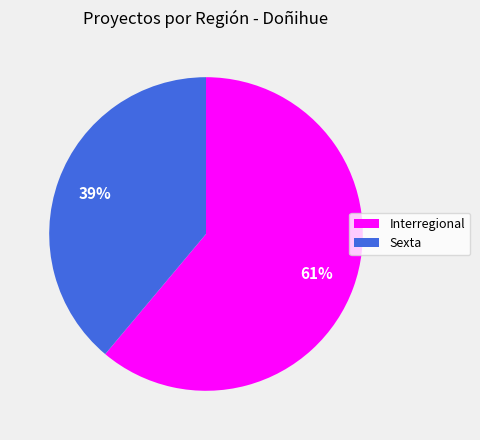

How many segments does this pie chart have?

2